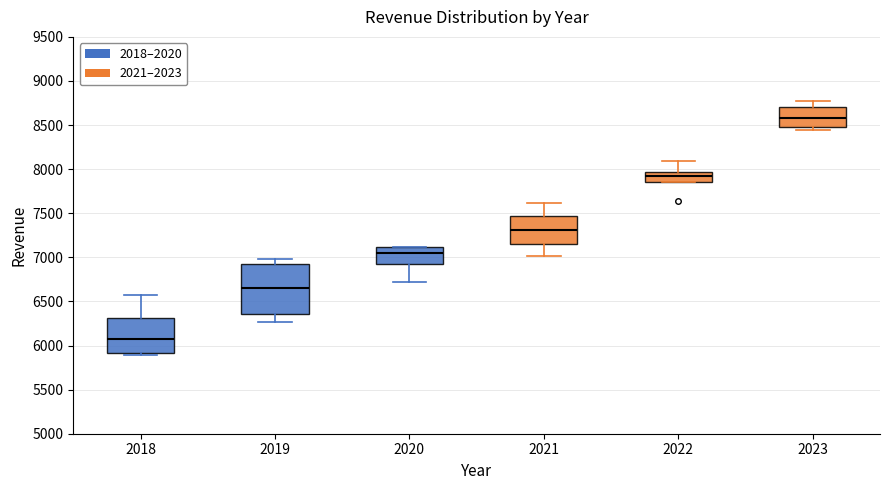

Comparing the boxes themselves (not the whiskers), which one is the tallest?

2019